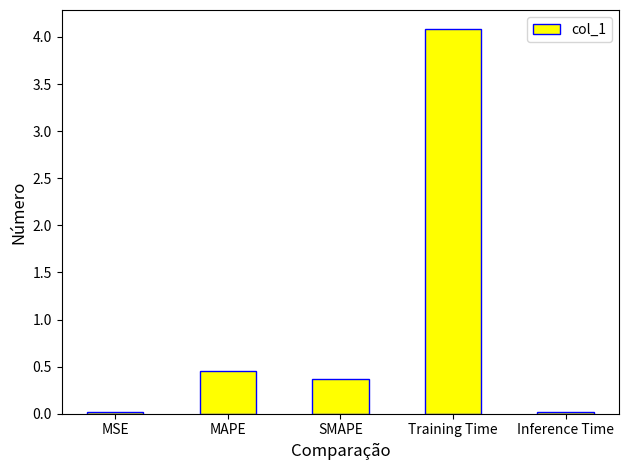

What is the greatest value displayed?

4.1